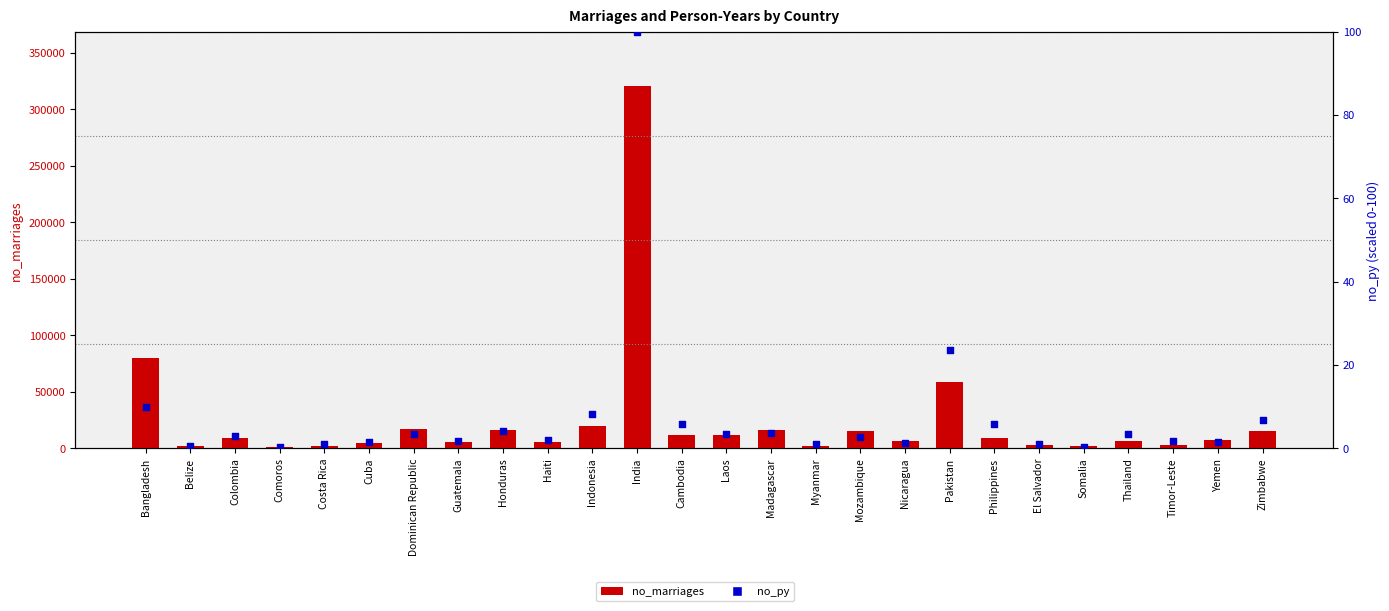

Which series has the largest total across all categories?

no_marriages